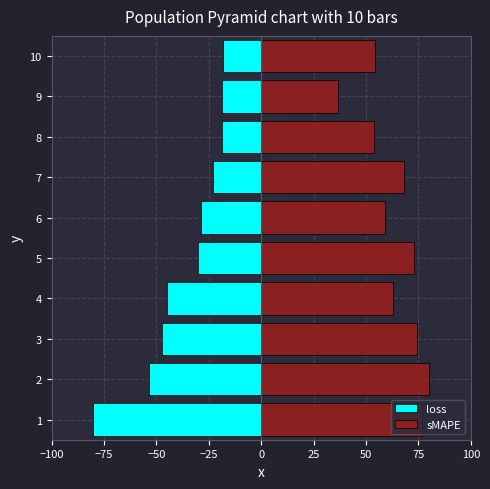

At 2, list the series in order from largest to smallest.

sMAPE, loss